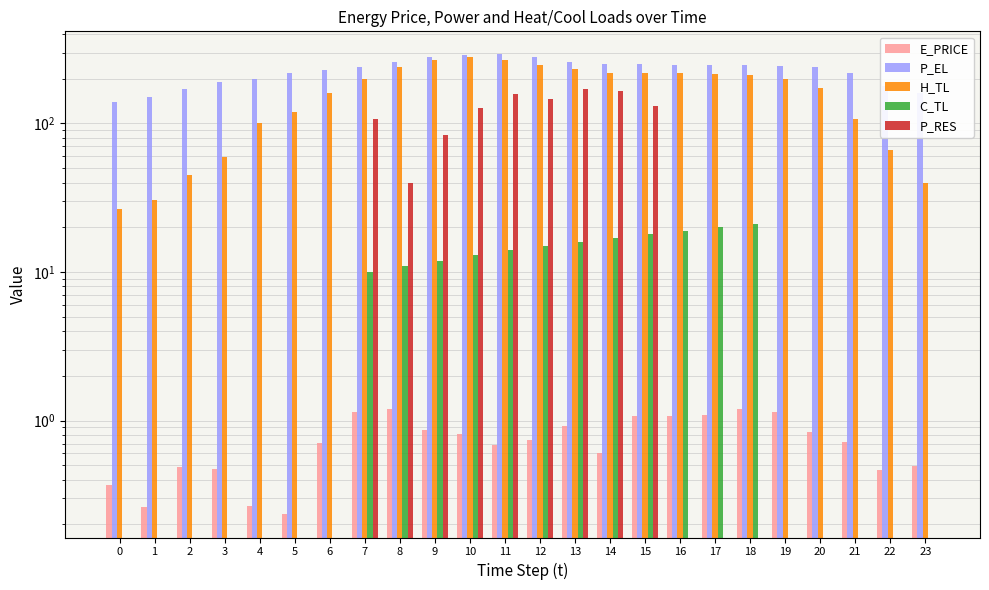

The value of H_TL at 10 is 279.3. True or false?

True